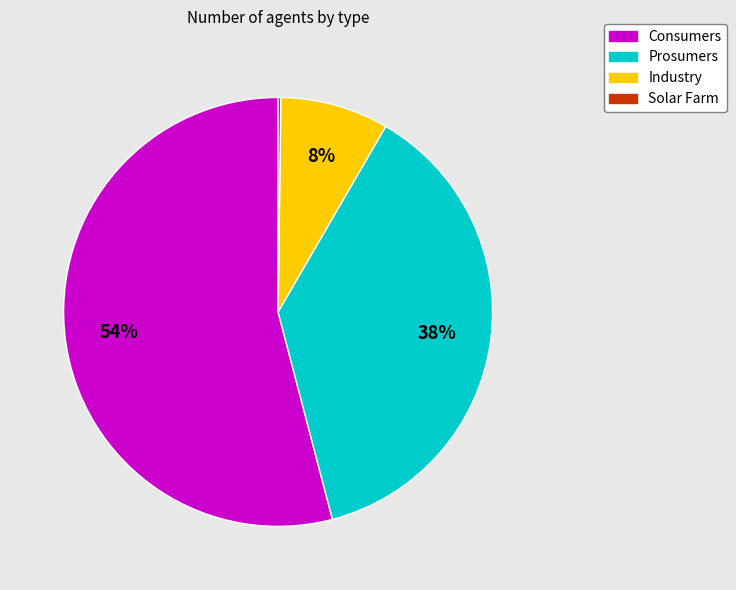

Combined, do Consumers and Prosumers account for over 50%?

Yes